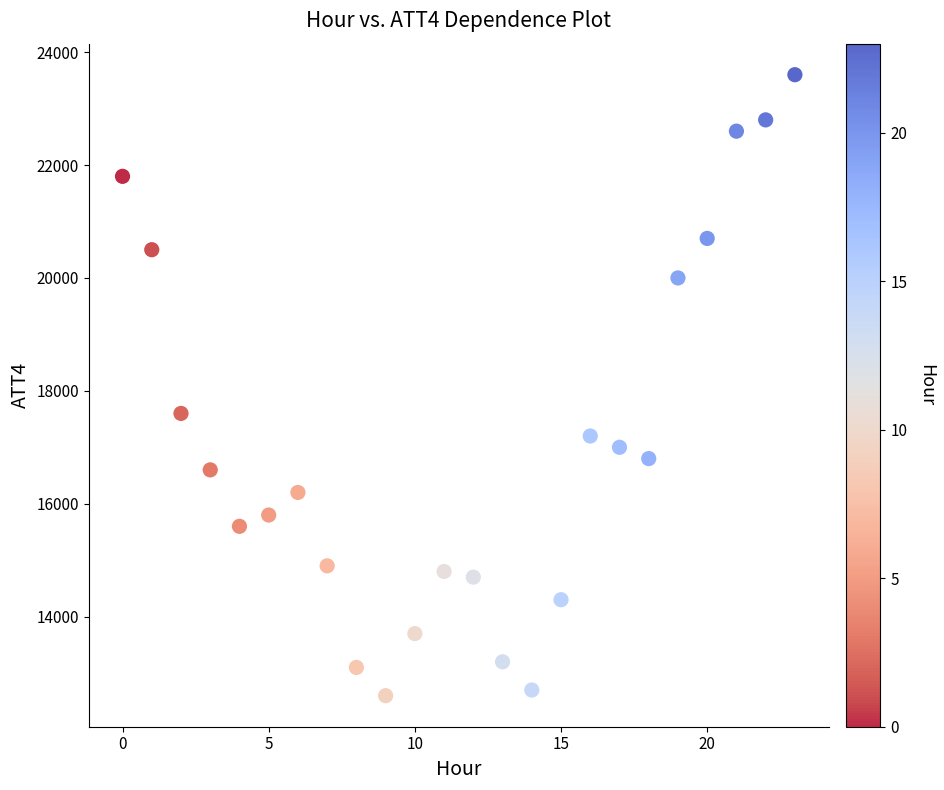

What is the range of Y values (max minus min)?

11000